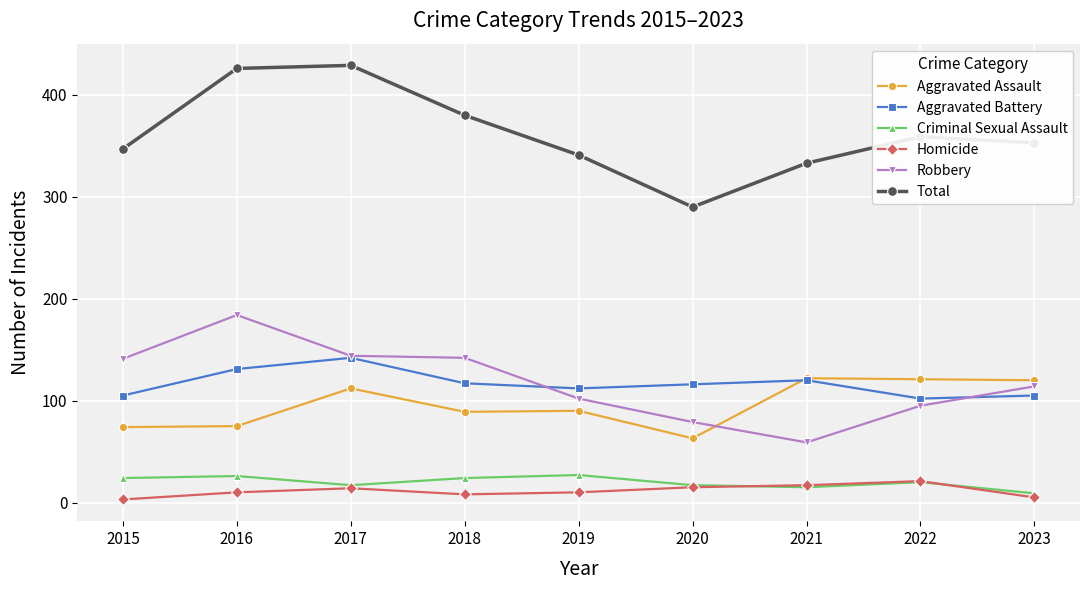

True or false: Aggravated Assault has a value of 63 at 2020.

True